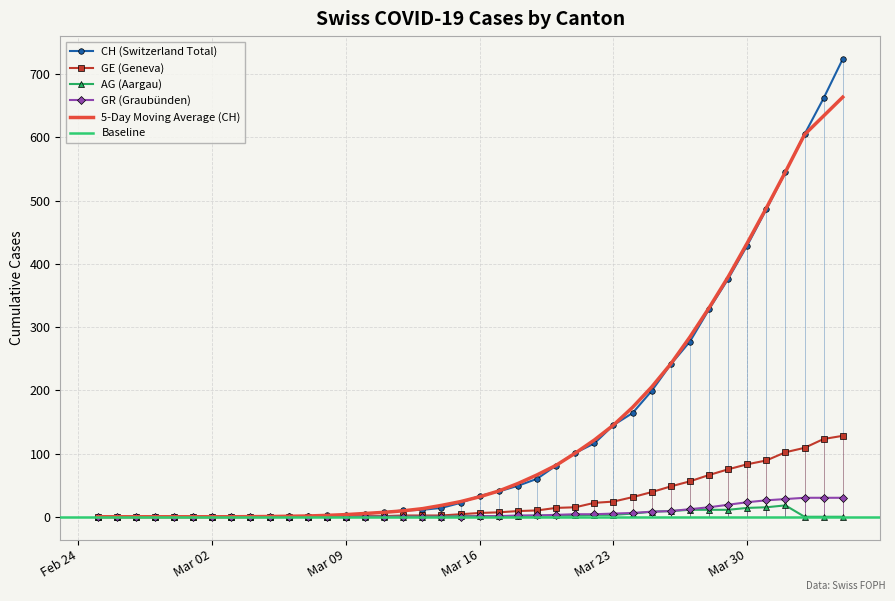

True or false: GE and AG cross at least once.

False